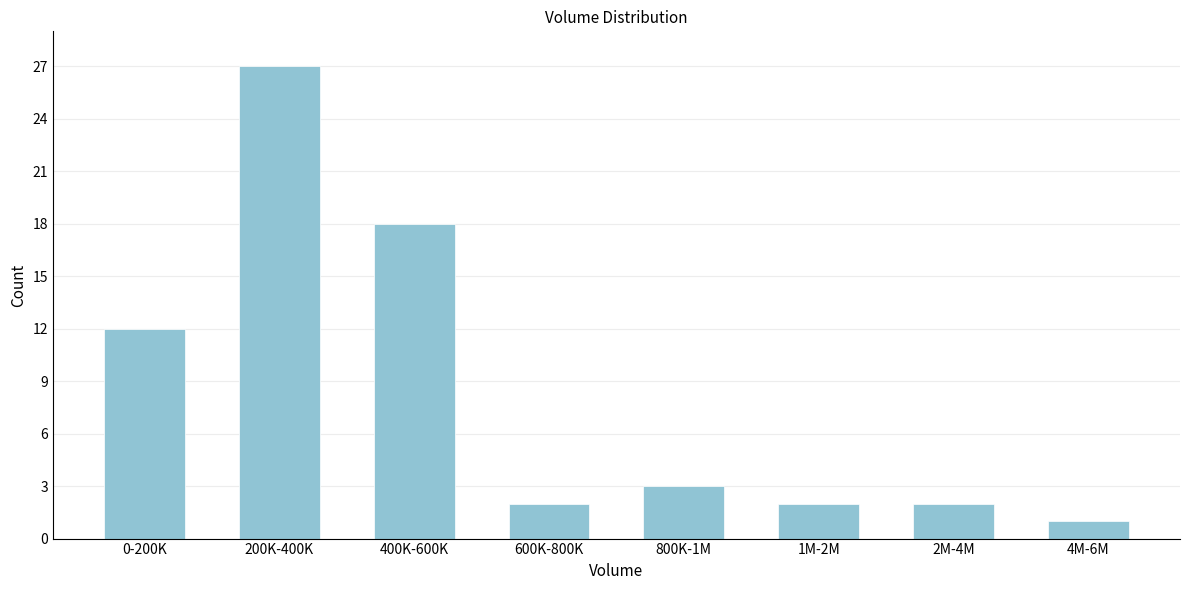

Reading right to left, transcribe all the data shown in this chart.

4M-6M=1	2M-4M=2	1M-2M=2	800K-1M=3	600K-800K=2	400K-600K=18	200K-400K=27	0-200K=12